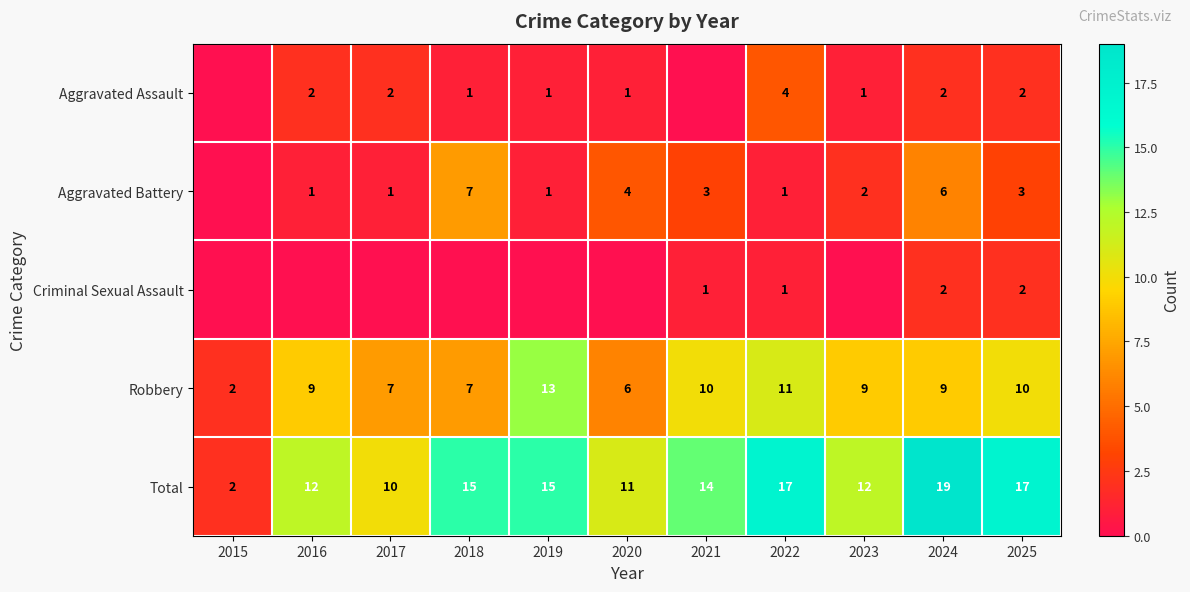

What is the highest value of the Robbery series?

13